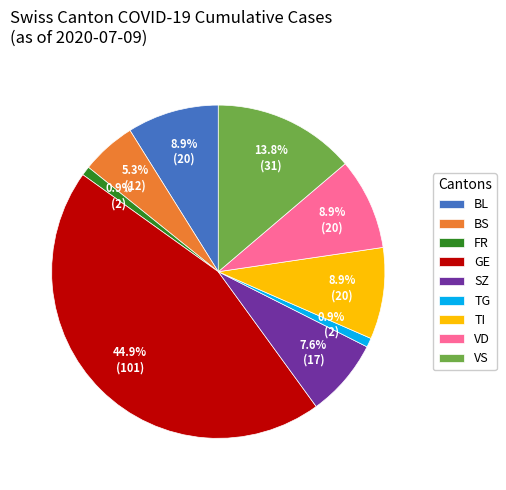

Is there any slice that represents more than half of the pie?

No